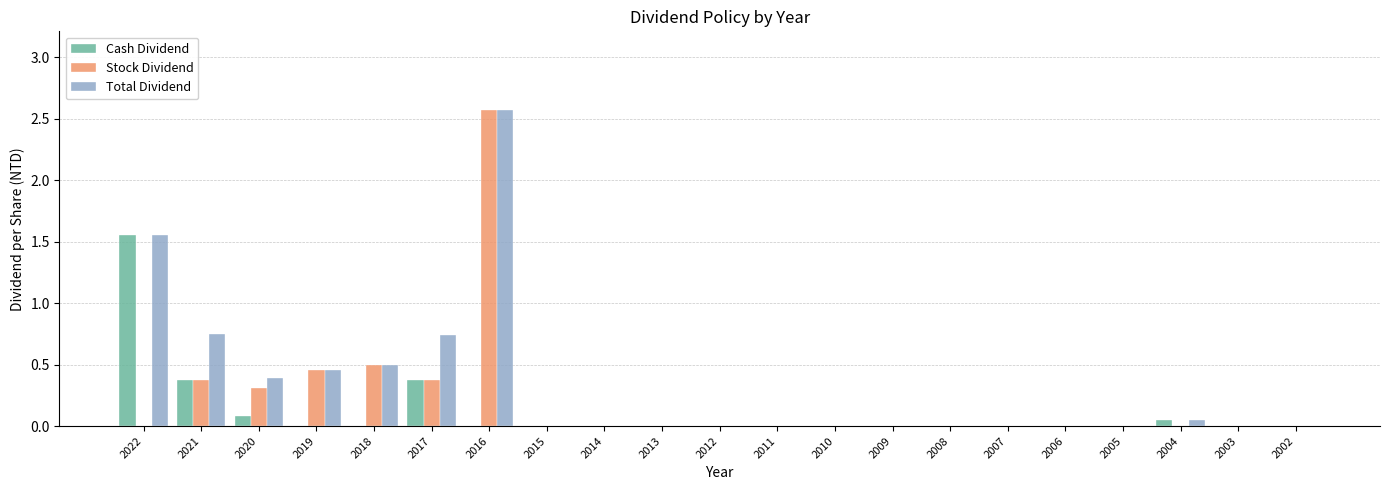

What is the sum of all Total Dividend values?

7.0